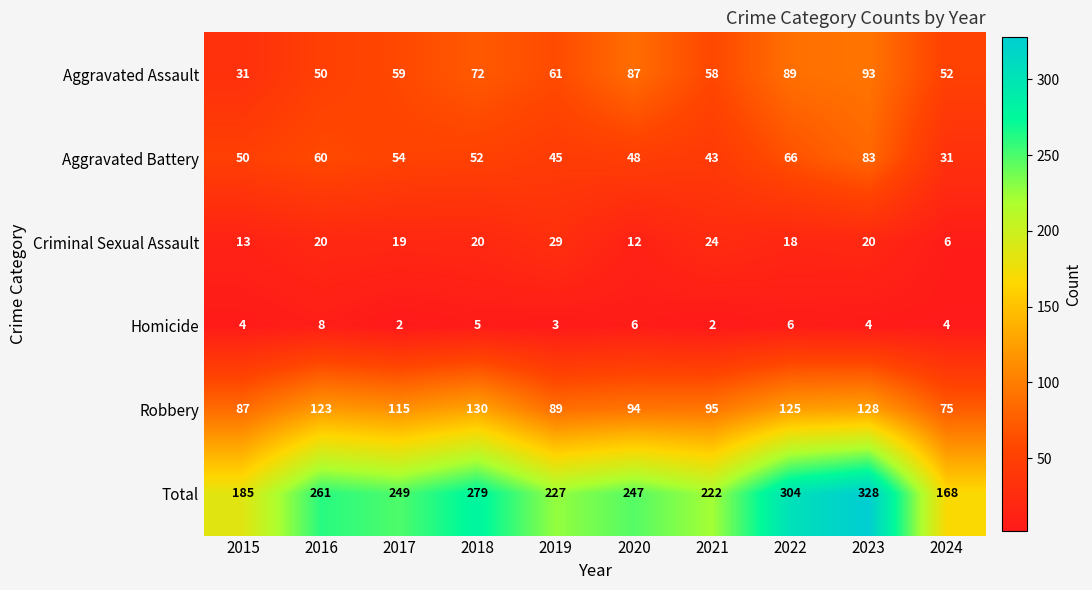

List the series in order of their peak value, highest first.

Total, Robbery, Aggravated Assault, Aggravated Battery, Criminal Sexual Assault, Homicide